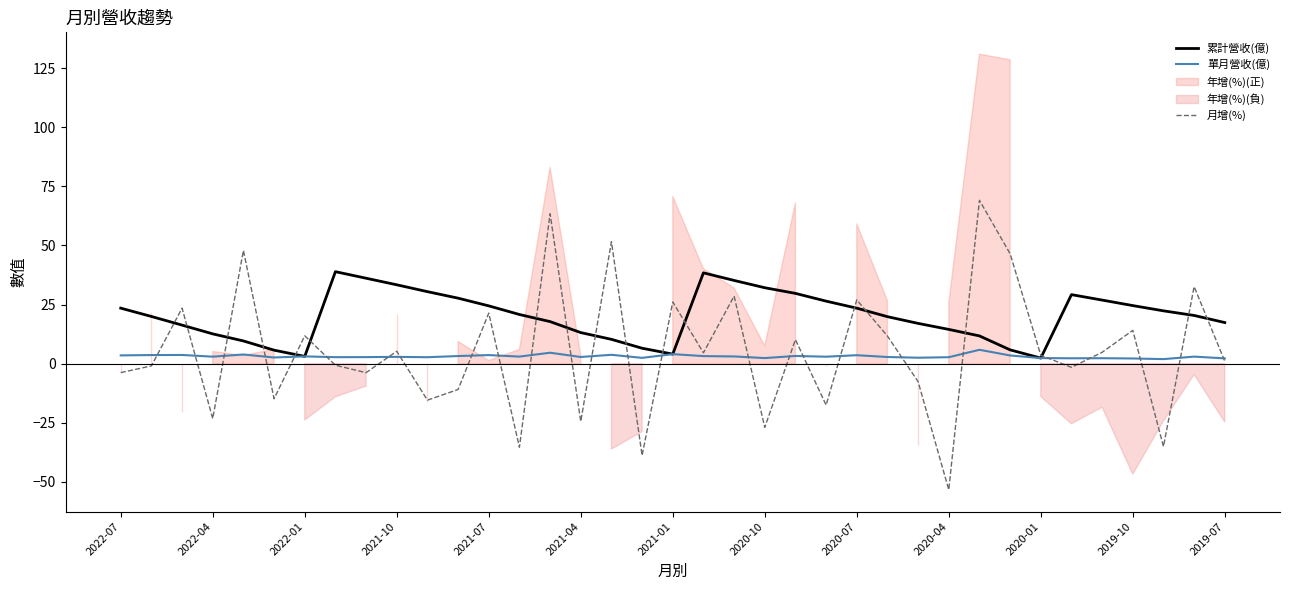

Is it true that 累計營收(億) equals 14.1 at 23?

False